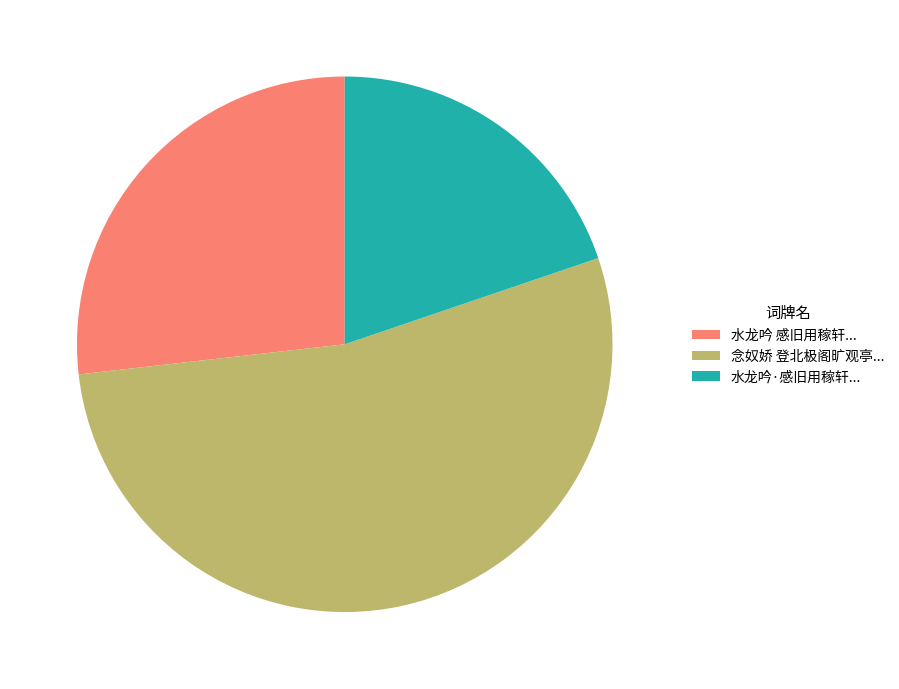

Combined, do 水龙吟 感旧用稼轩... and 水龙吟·感旧用稼轩... account for over 50%?

No